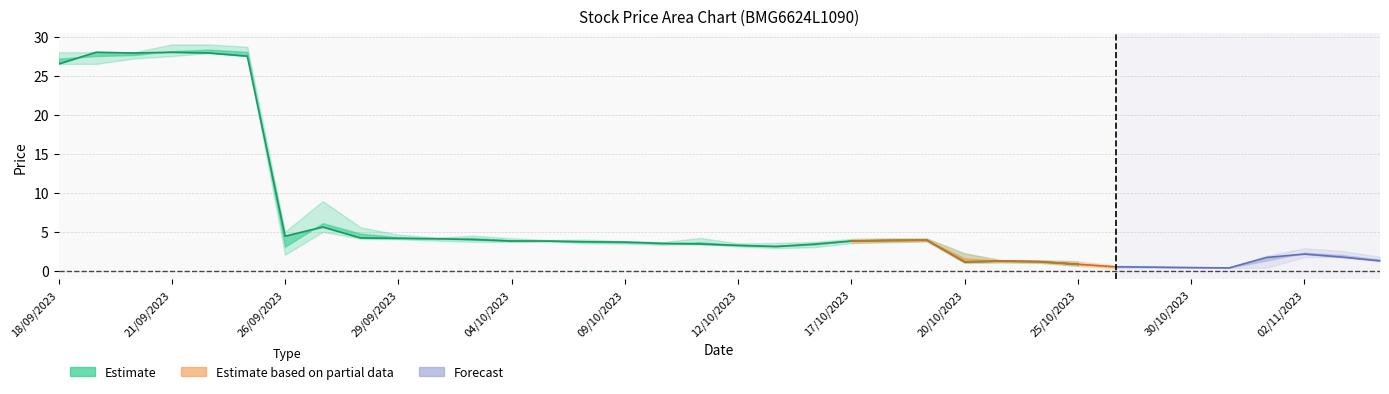

How many data points in Low are above 3?

21